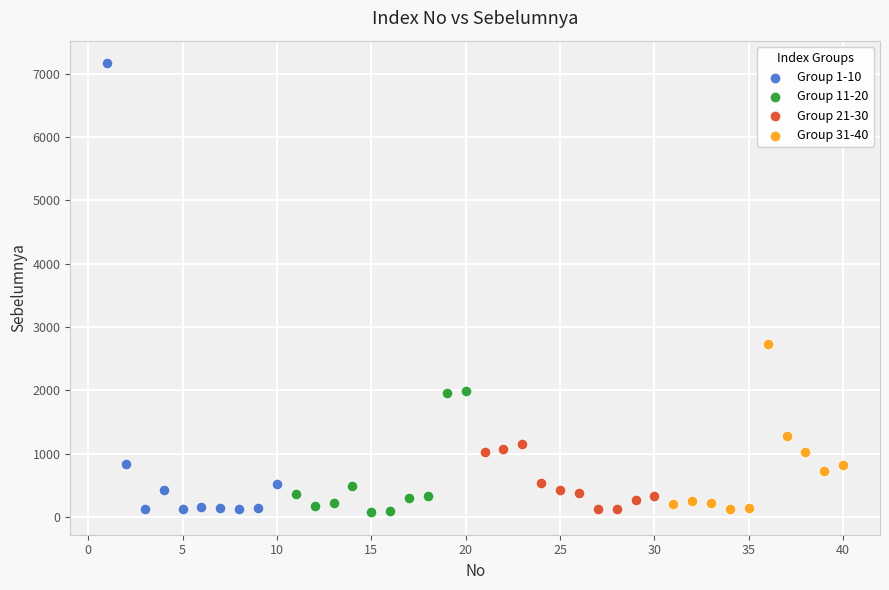

Which series reaches the maximum Y coordinate?

Group 1-10